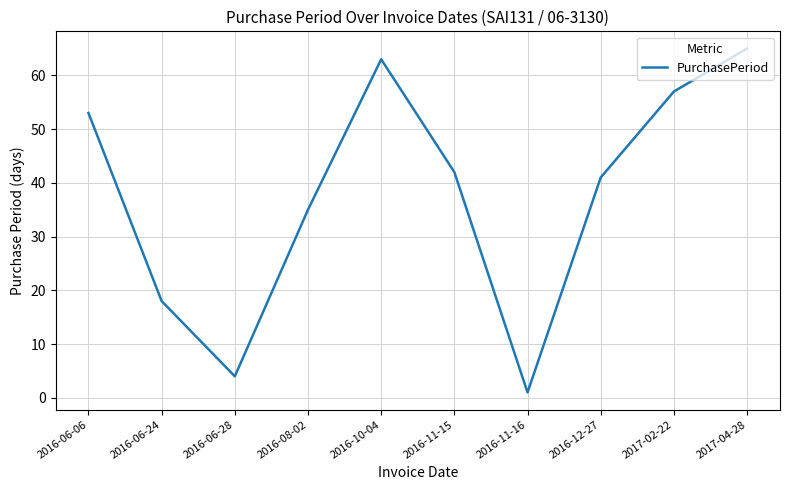

What position from the left is 2017-04-28?

10